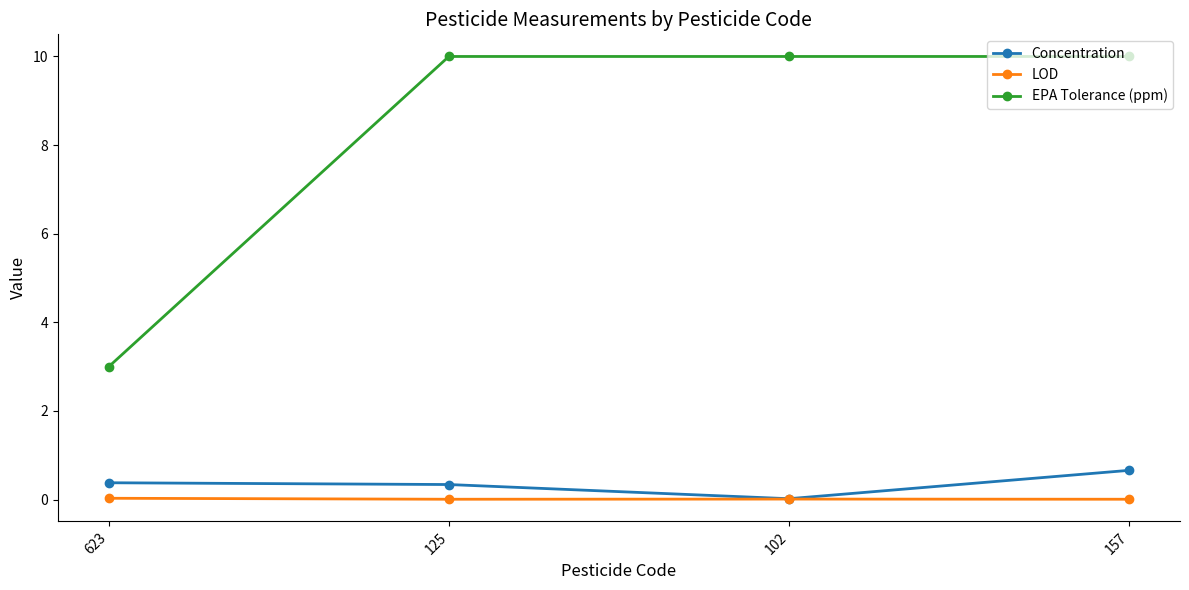

What are all the series names shown in the legend?

Concentration, LOD, EPA Tolerance (ppm)